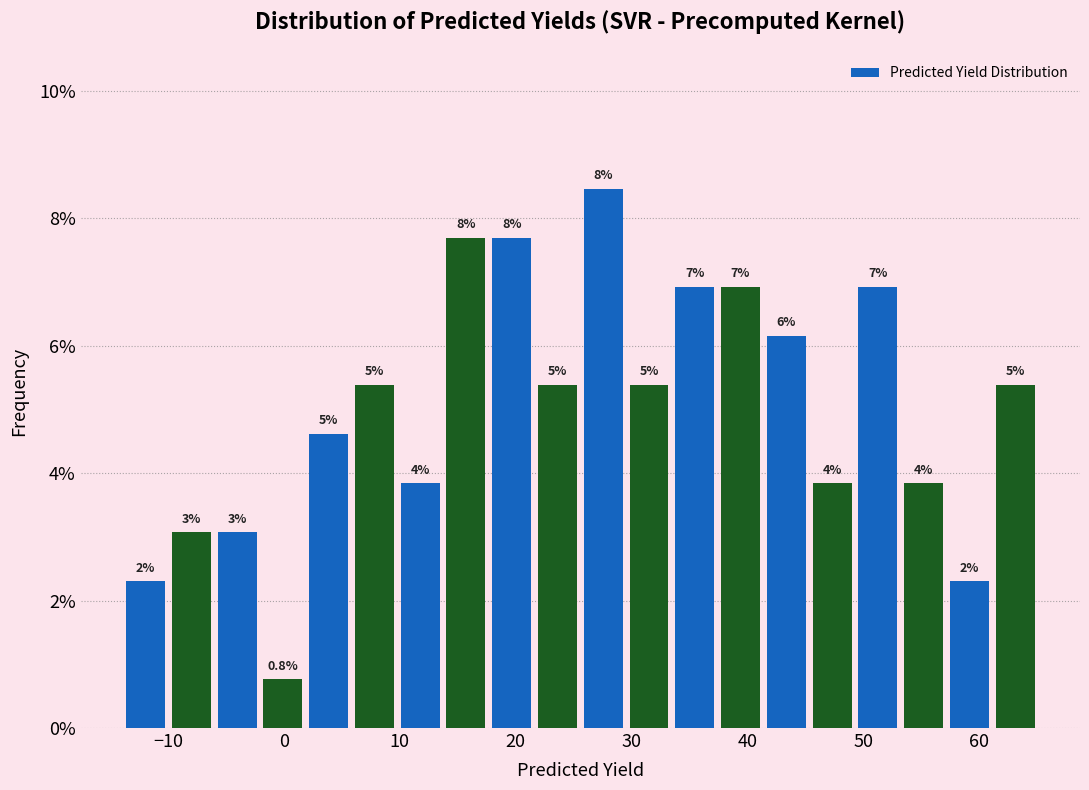

Read against the x-axis, roughly where is the centre of the tallest bar?

28